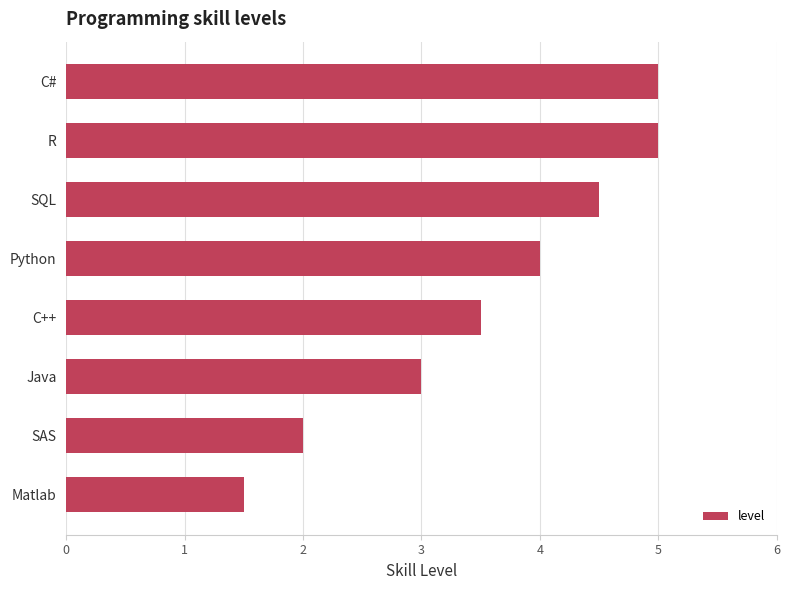

Between Matlab and R, which is larger?

R